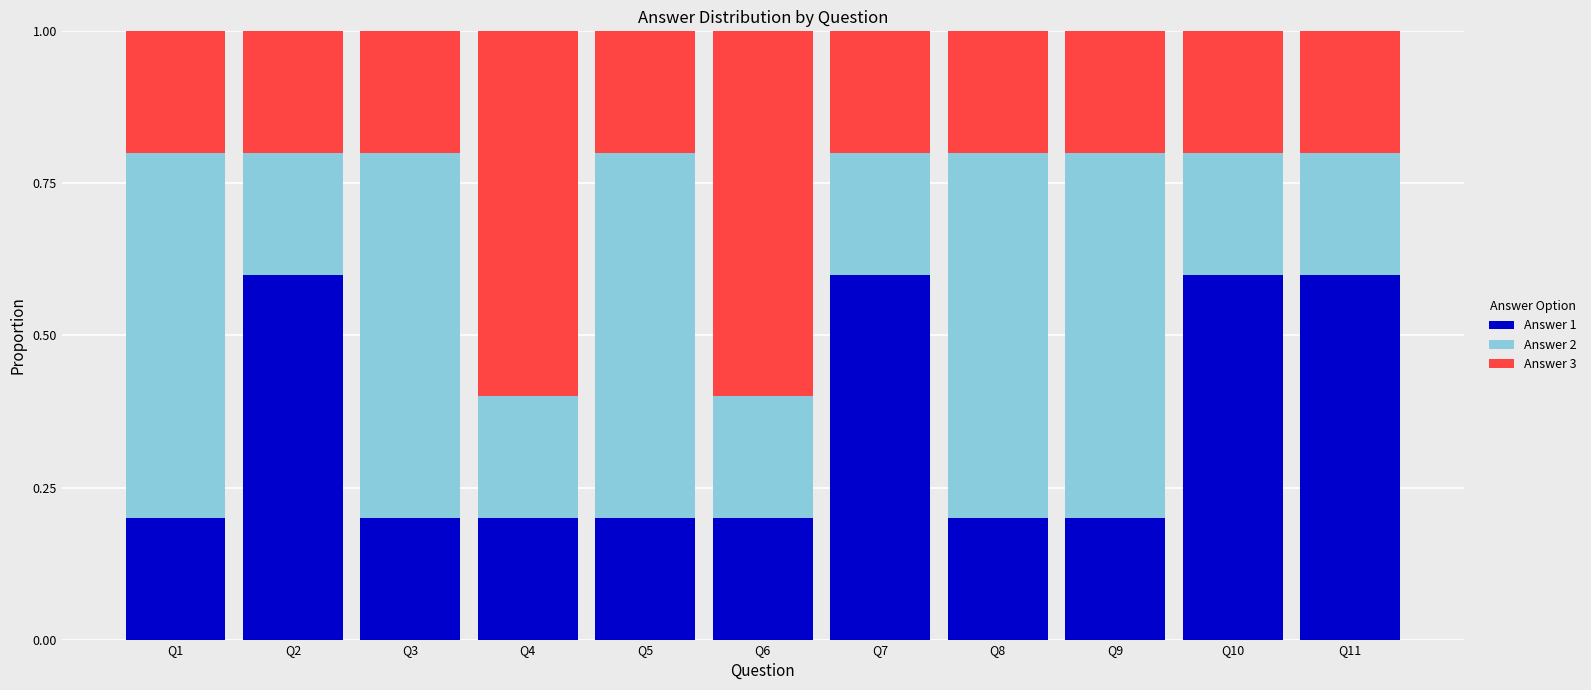

How many Answer 1 values are between 0 and 1?

11